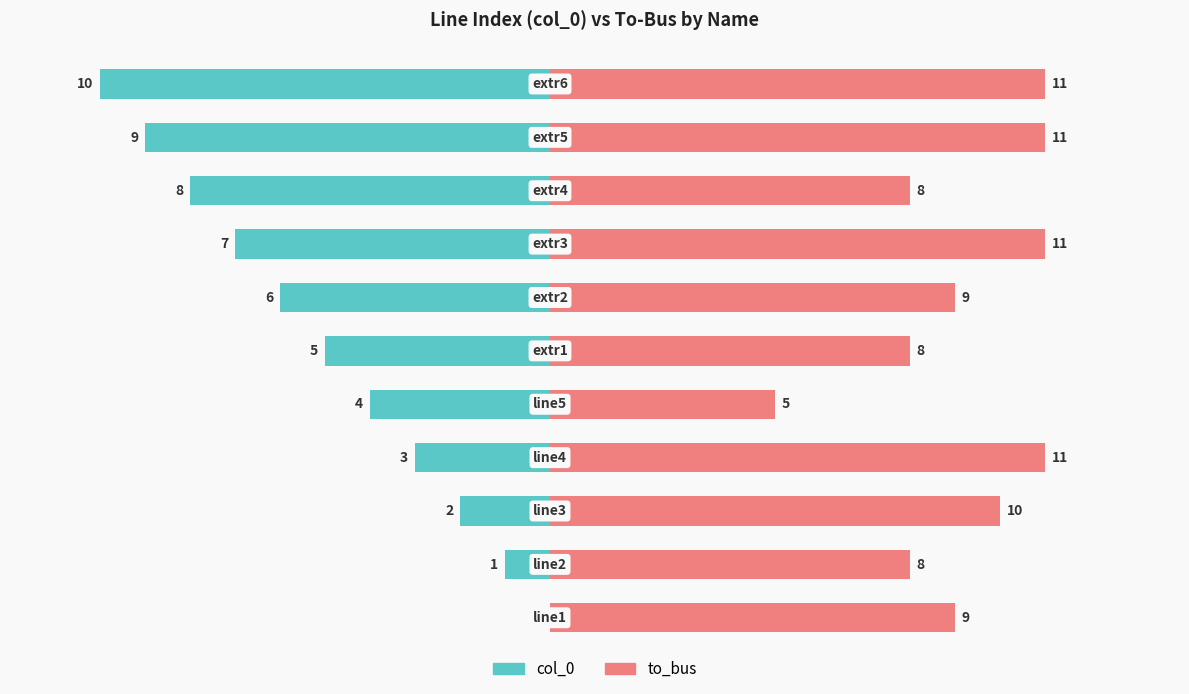

The to_bus series shows 8 at 10. True or false?

True